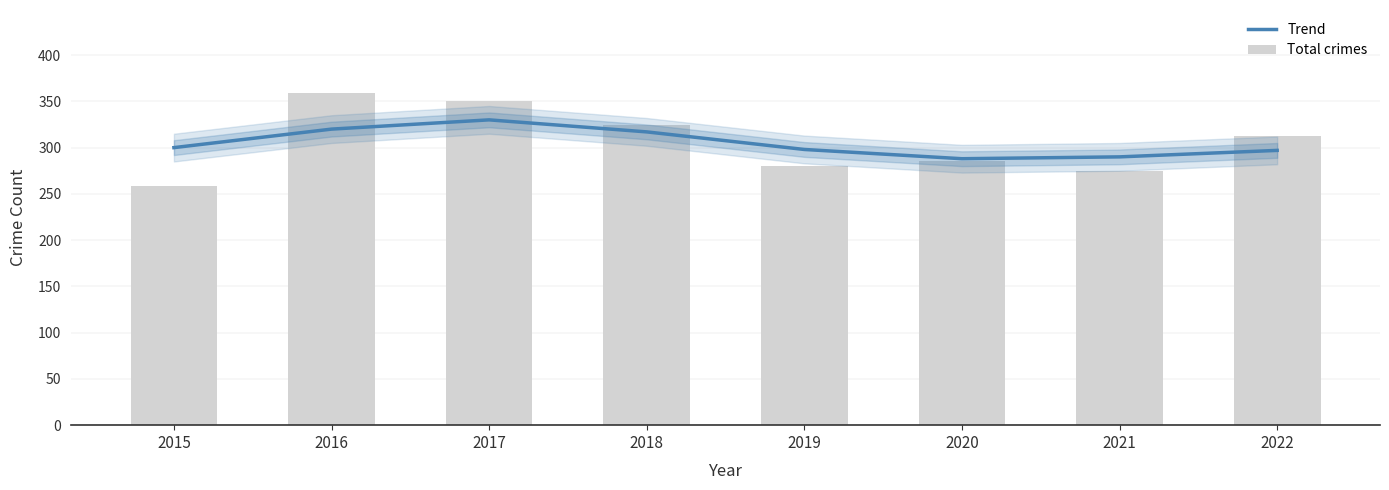

What is the maximum value for Total crimes?

359